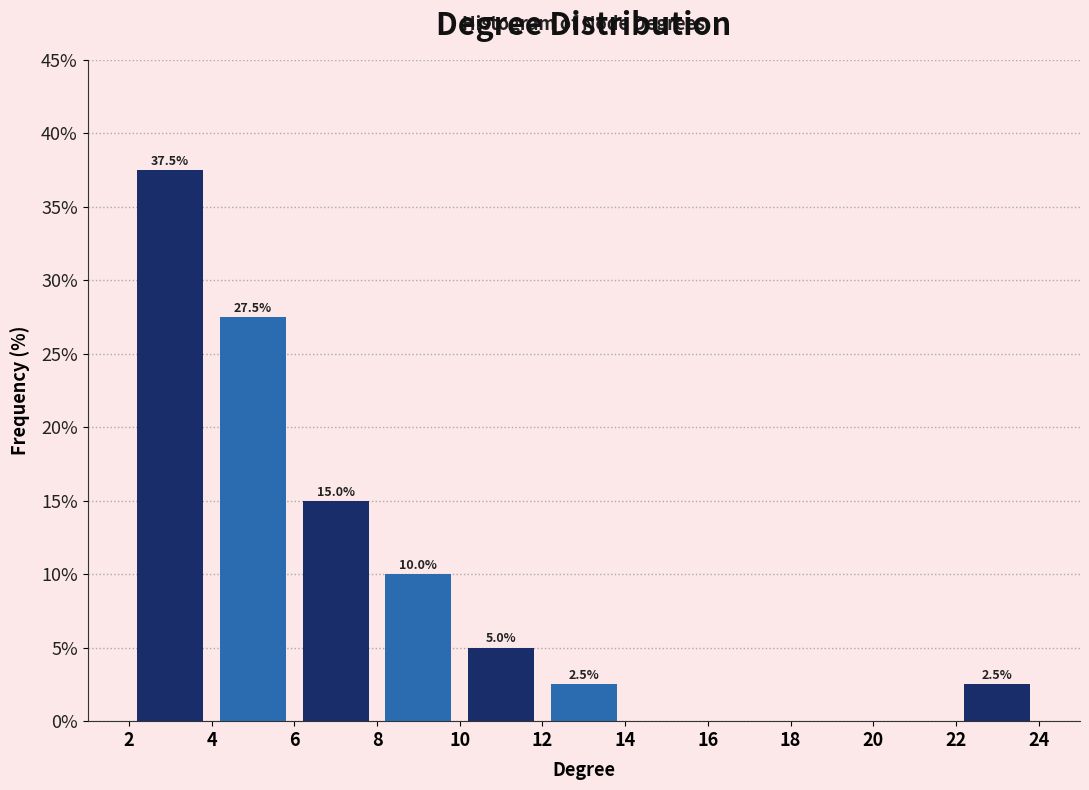

Which range on the x-axis has the tallest bar?

2 to 4